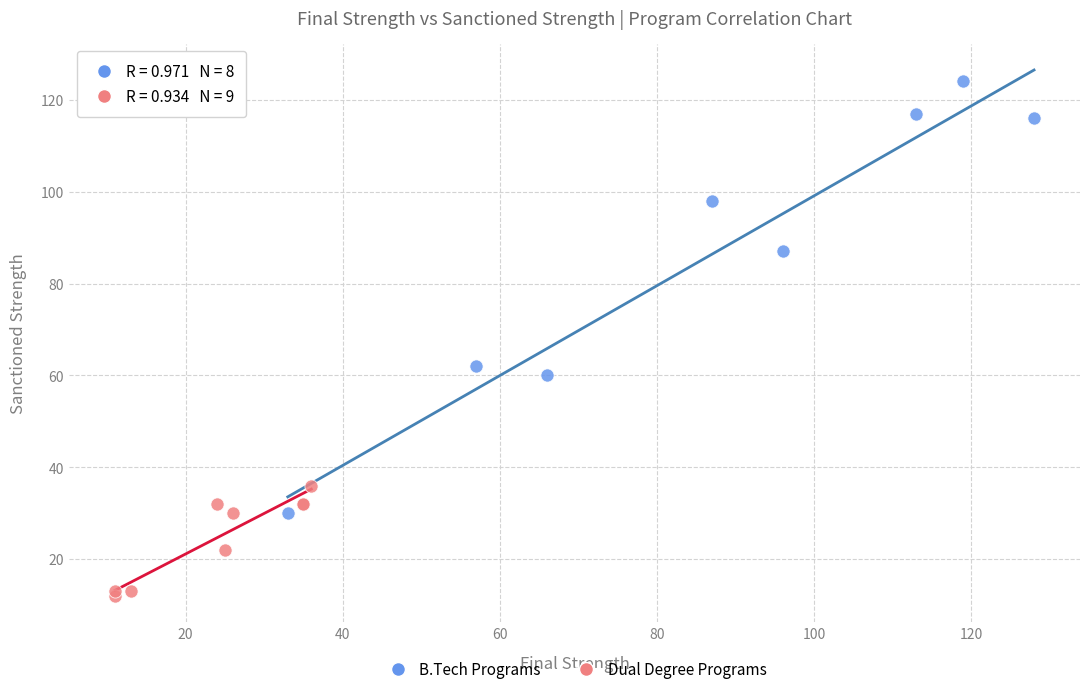

Which series reaches the minimum Y coordinate?

Dual Degree Programs